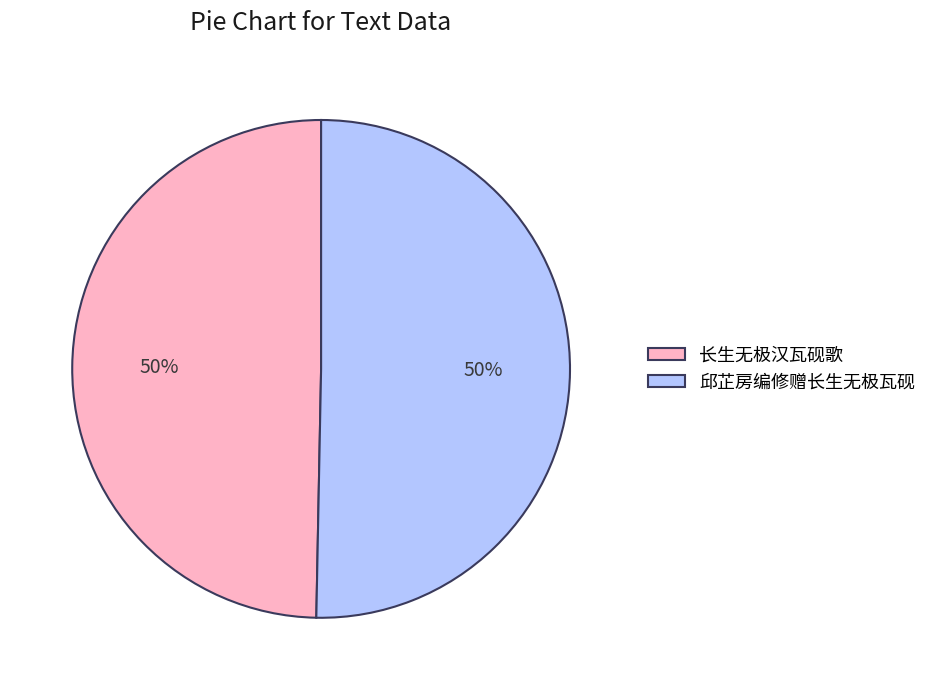

Approximately how many times larger is the value at 邱芷房编修赠长生无极瓦砚 compared to 长生无极汉瓦砚歌?

1.0